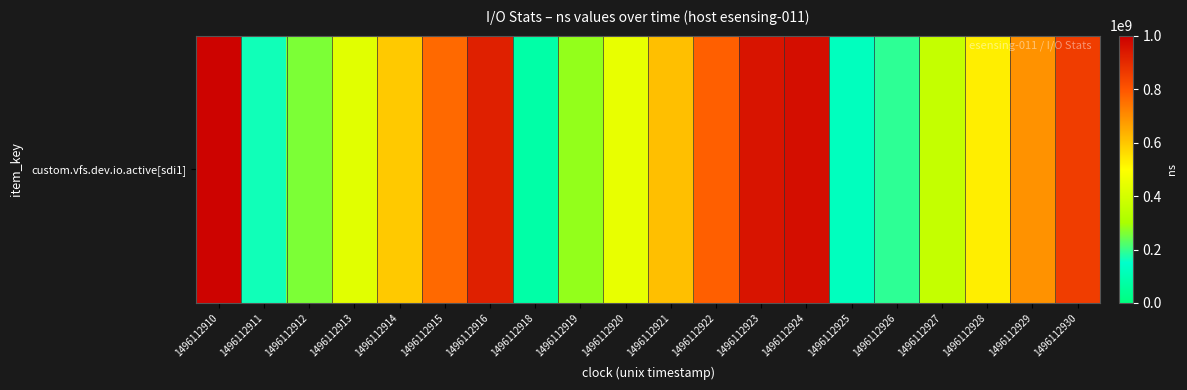

Count the number of values greater than 594308772.

9